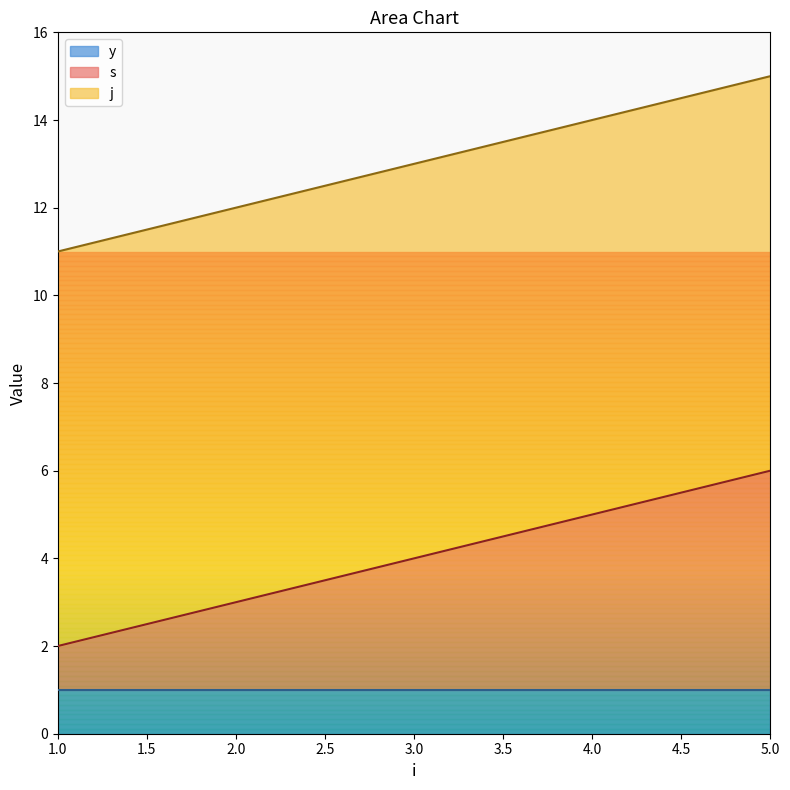

Which category has the highest value in the y series?

1